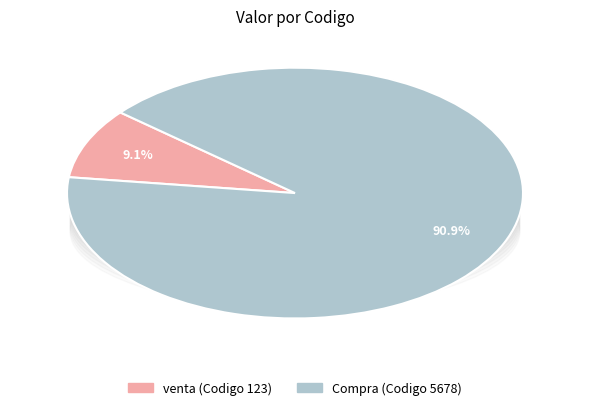

Is there any slice that represents more than half of the pie?

Yes